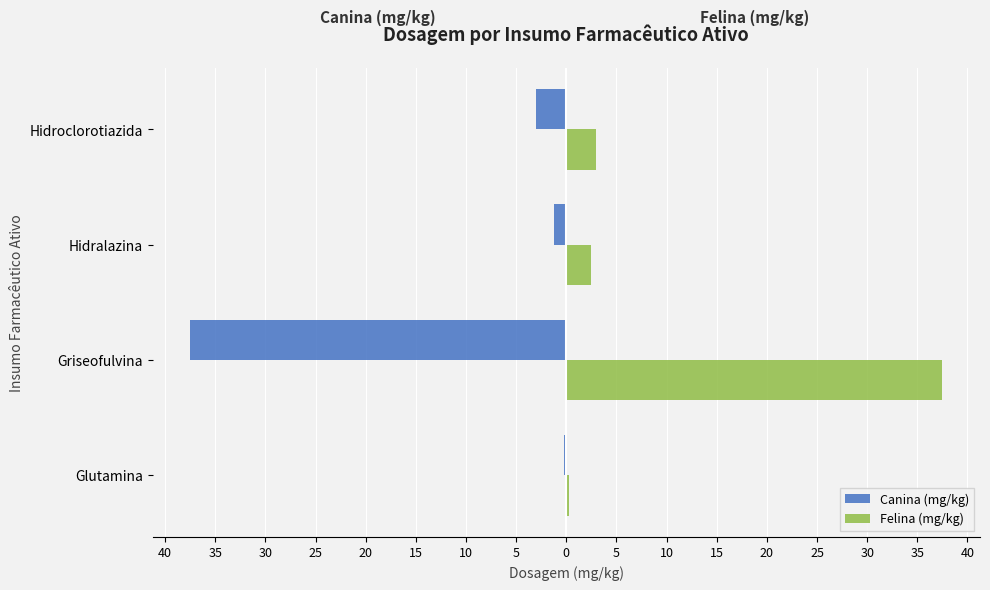

What are all the series names shown in the legend?

Canina (mg/kg), Felina (mg/kg)